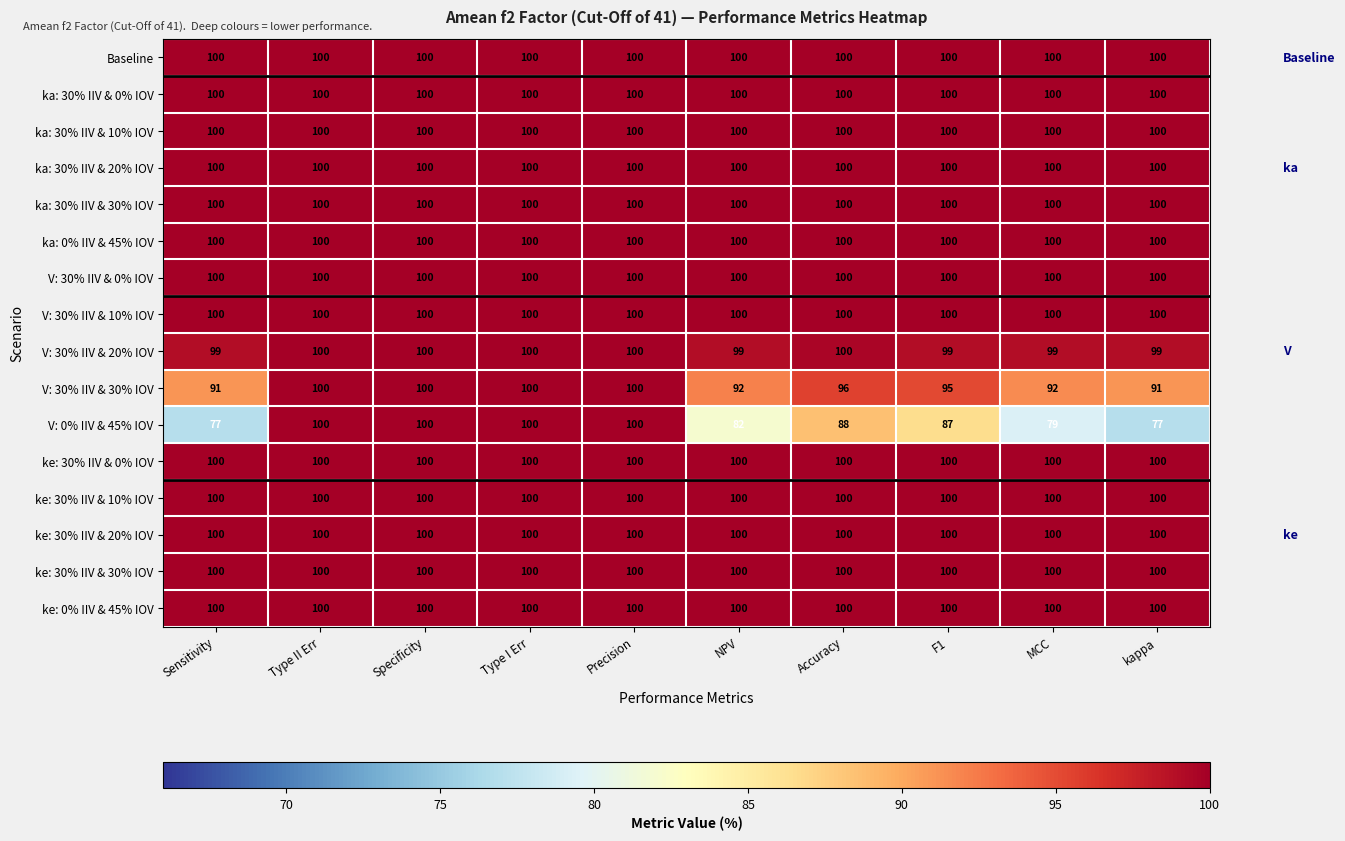

What is the sum of the V: 30% IIV & 0% IOV values at Type II Err and F1?

200